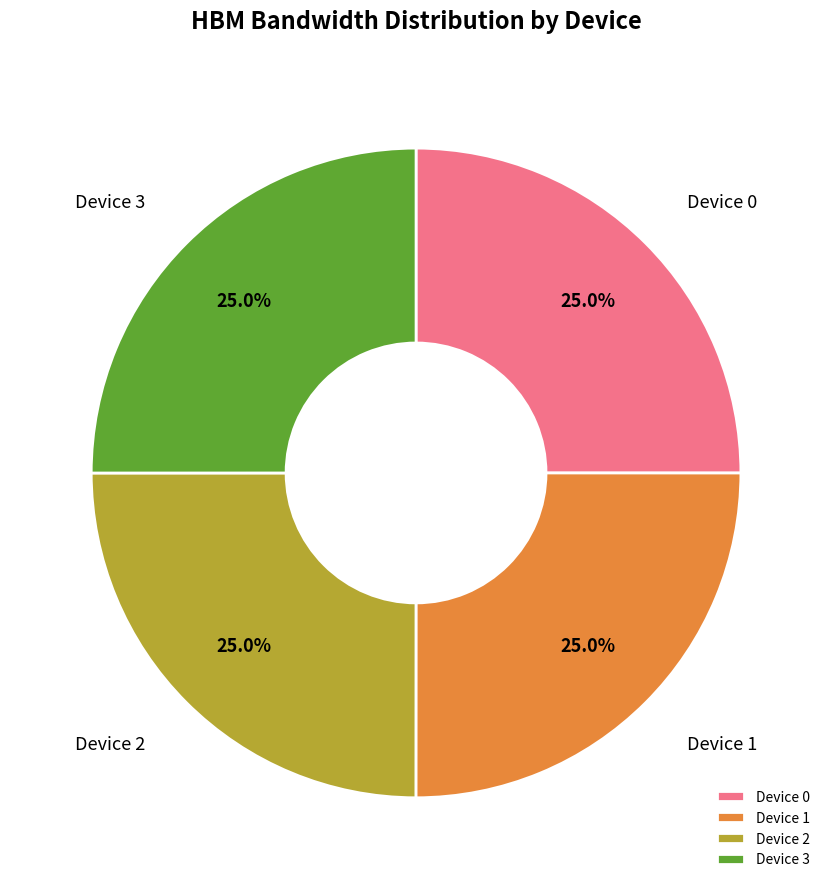

Is there any slice that represents more than half of the pie?

No